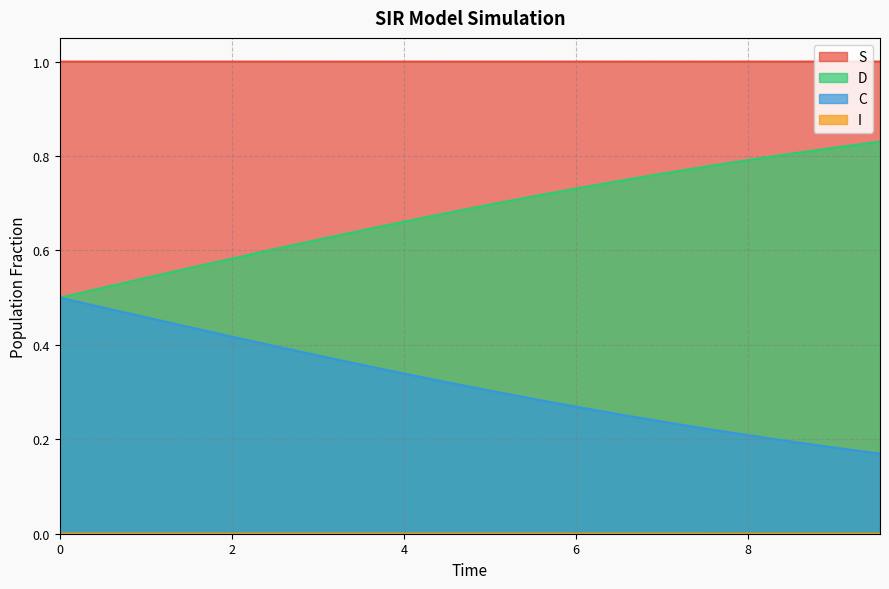

True or false: I has more than 0 interior local peaks.

False